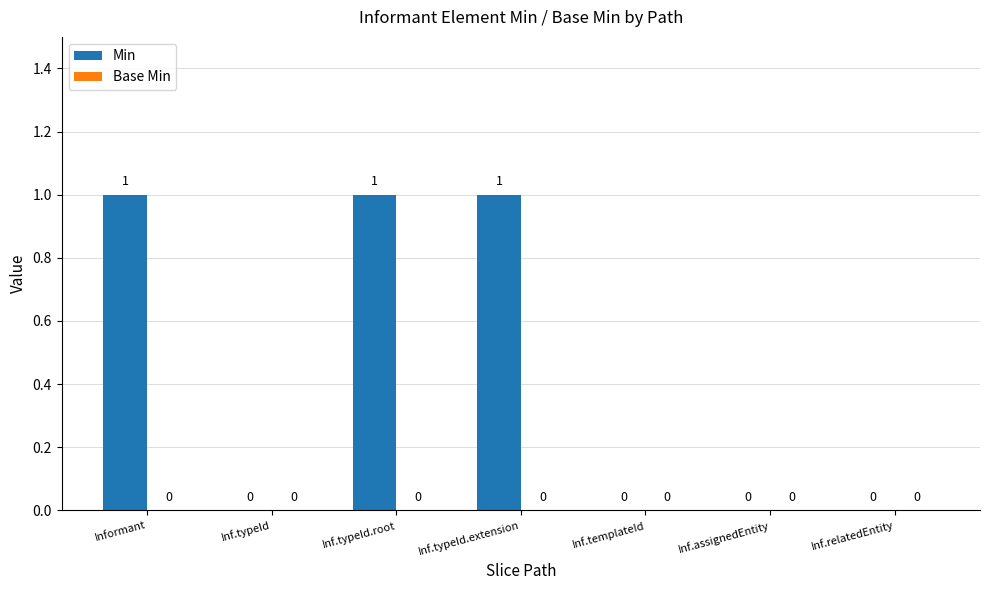

What is the change in value from Inf.typeId to Inf.typeId.root?

+1